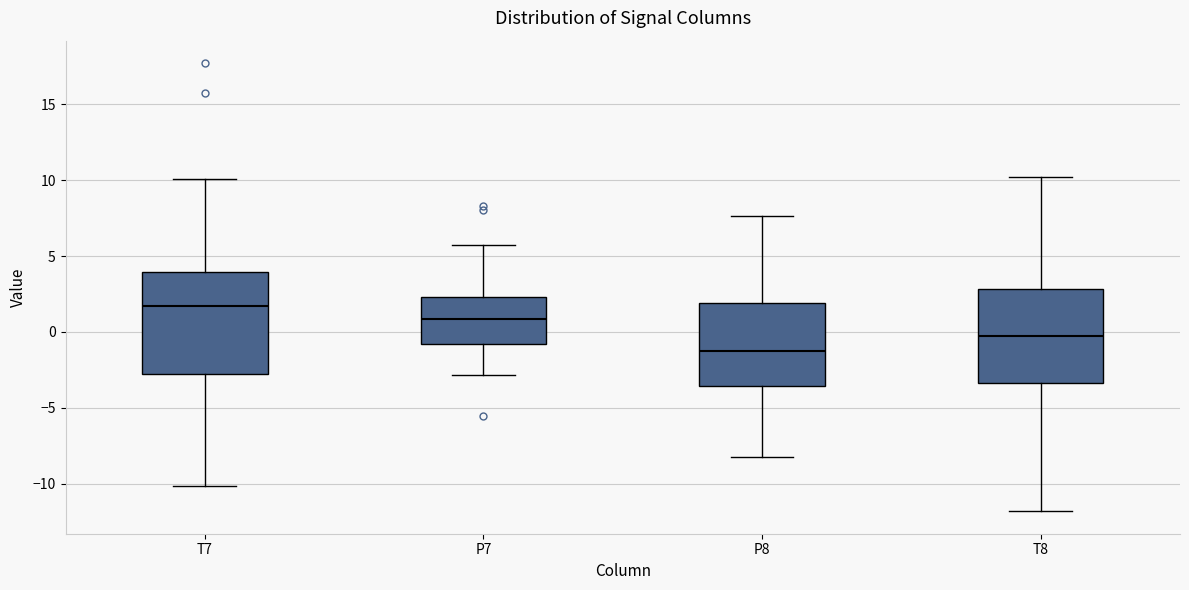

Comparing the boxes themselves (not the whiskers), which one is the tallest?

T7